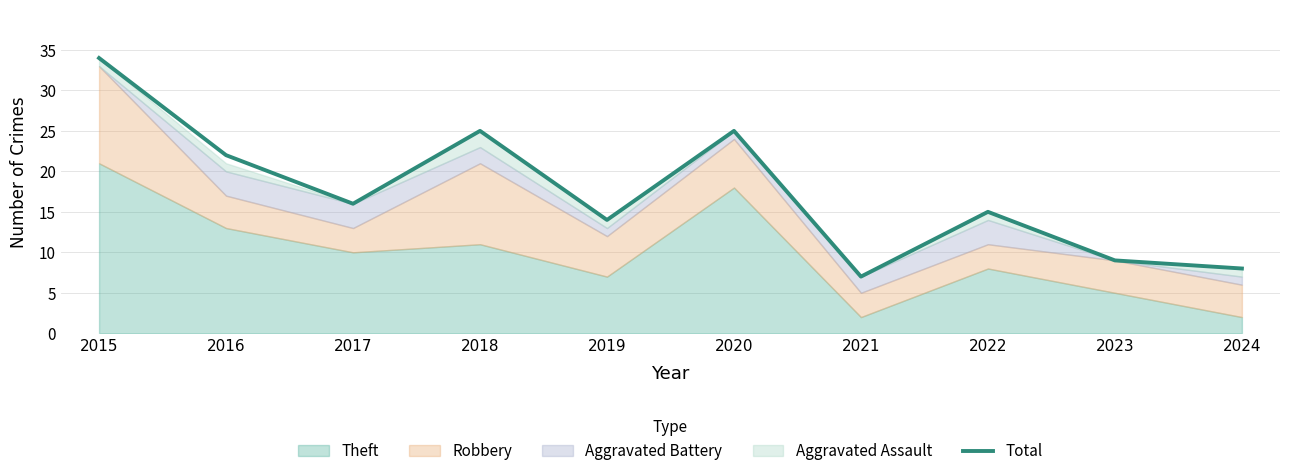

At which category does the chart reach its minimum across all series?

2021